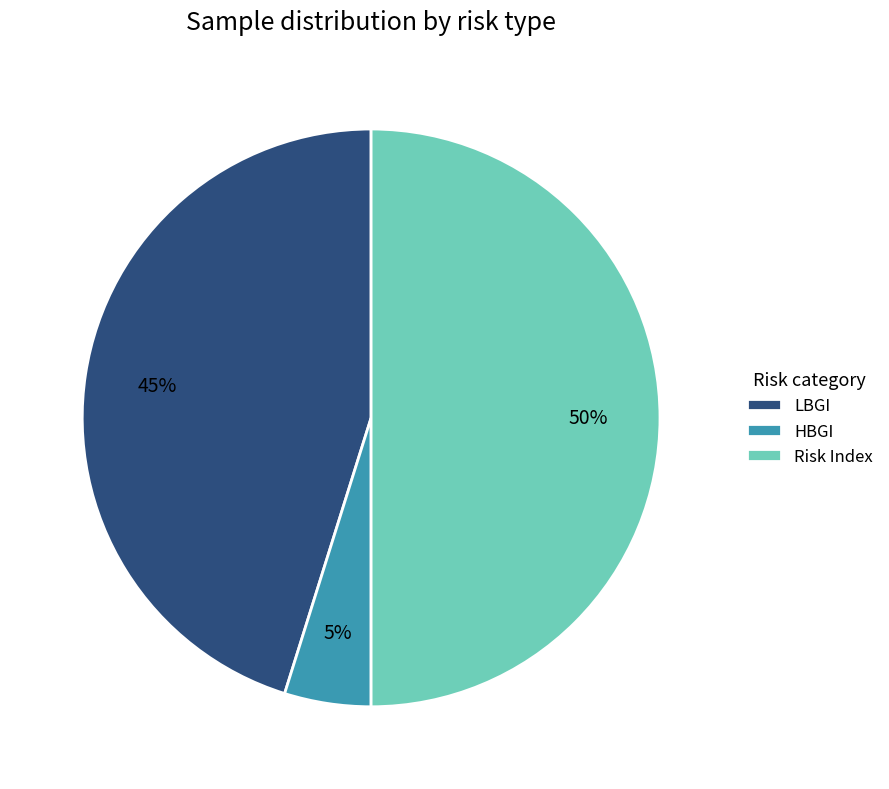

What is the smallest slice in the pie chart?

HBGI